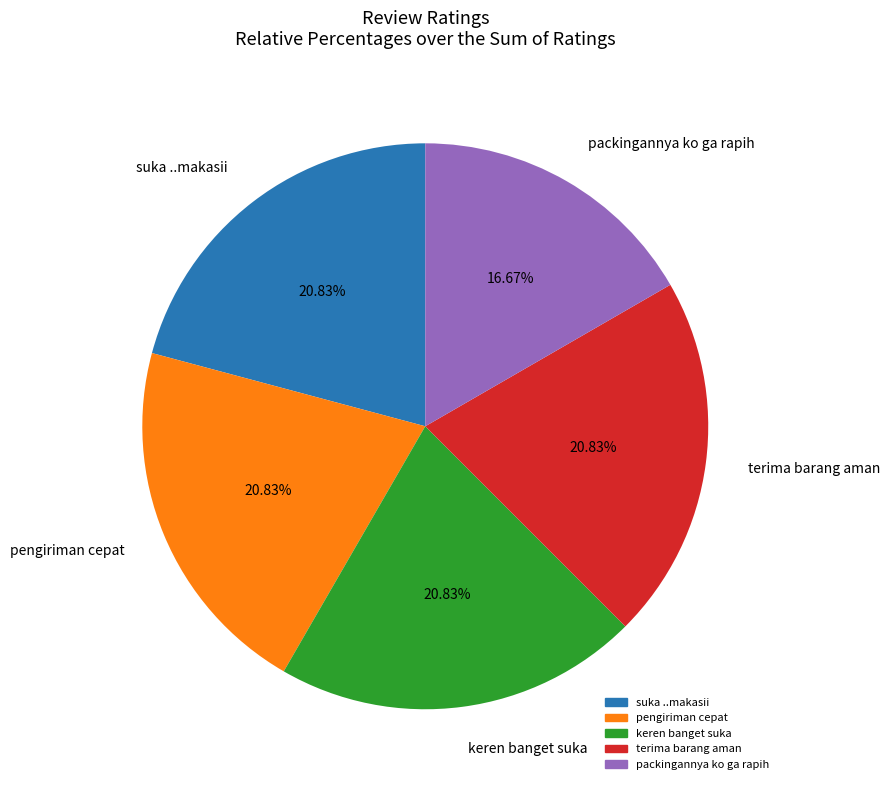

To the nearest percent, what is the difference between the largest and smallest slice percentages?

4%